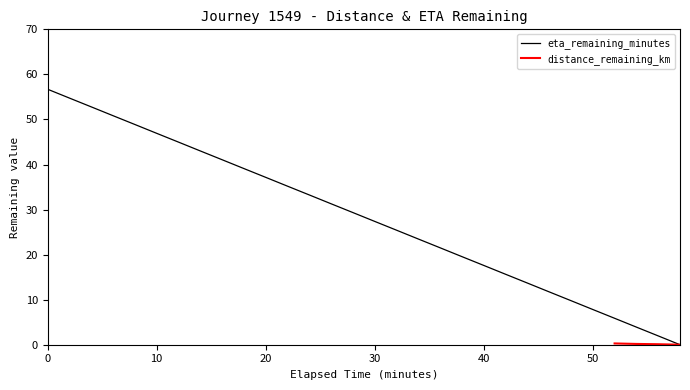

What is the ratio of the value at 38.0 to the value at 18.0?

0.5